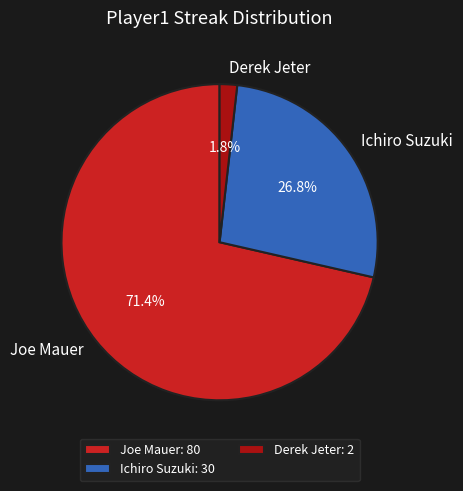

What is the total percentage of Ichiro Suzuki and Joe Mauer?

98.2%